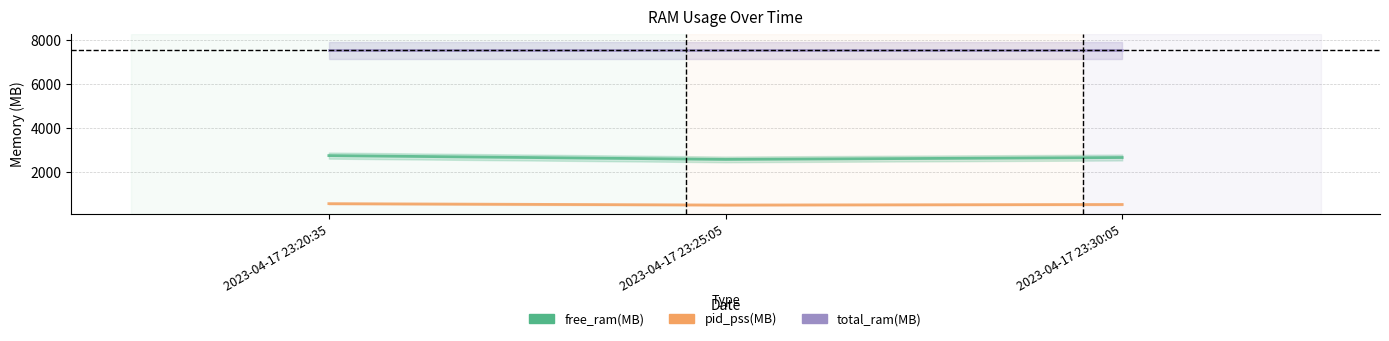

Which has a higher value, 2023-04-17 23:25:05 or 2023-04-17 23:20:35?

2023-04-17 23:20:35